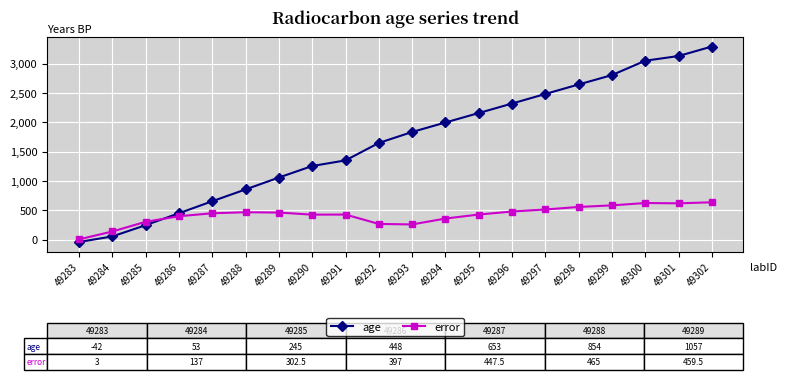

Which series has the largest range (max minus min)?

age